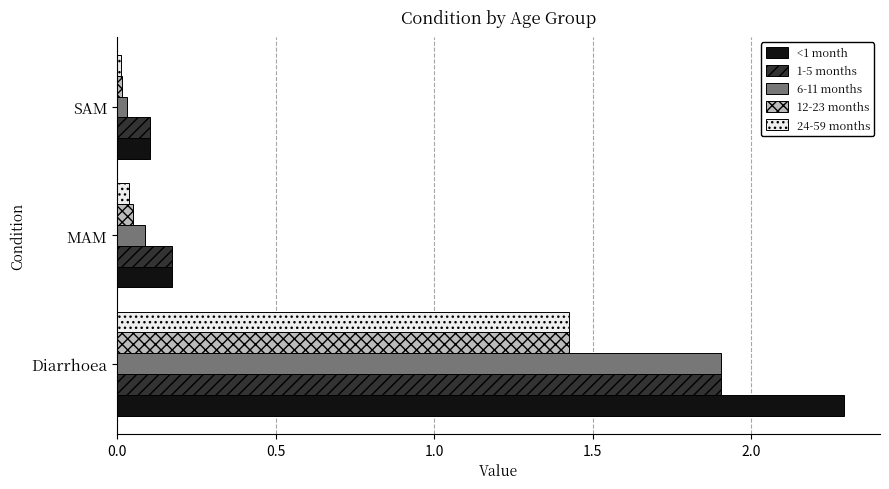

The value of 6-11 months at Diarrhoea is 1.1. True or false?

False